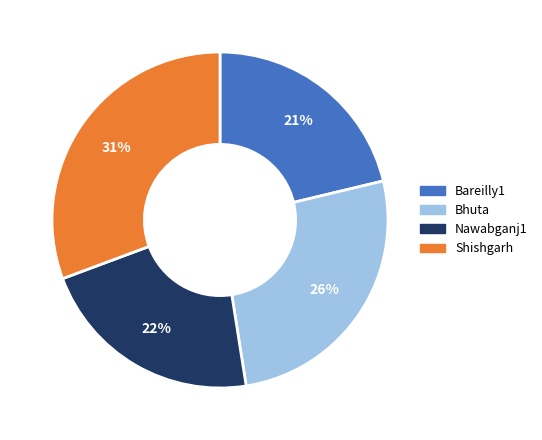

How many slices are in this pie chart?

4